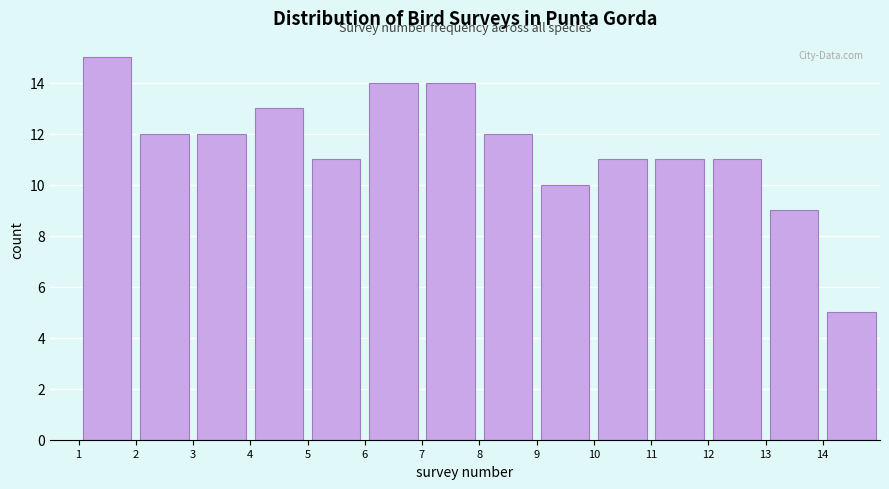

Reading left to right, transcribe this chart: for each bar, give the range it covers on the x-axis and its height. The values are not printed on the chart, so give them approximately, as read against the axis.

1 to 2: 15
2 to 3: 12
3 to 4: 12
4 to 5: 13
5 to 6: 11
6 to 7: 14
7 to 8: 14
8 to 9: 12
9 to 10: 10
10 to 11: 11
11 to 12: 11
12 to 13: 11
13 to 14: 9
14 to 15: 5